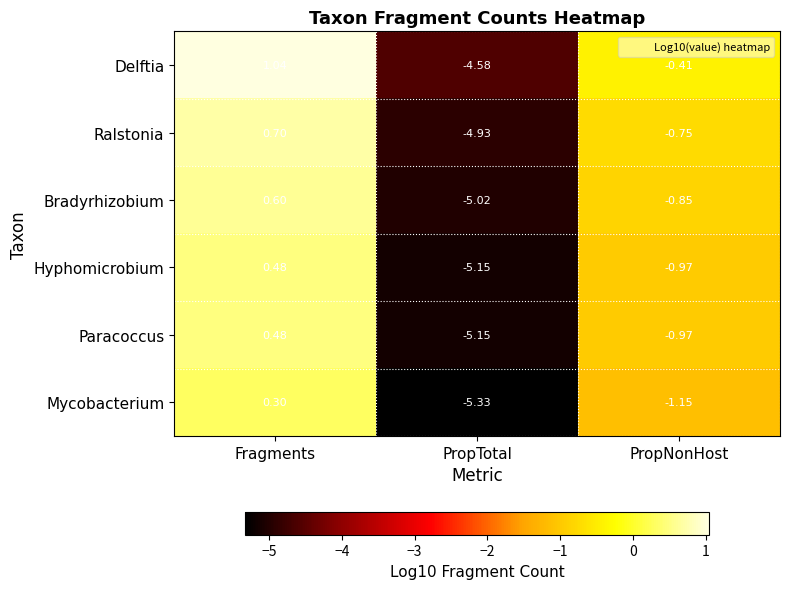

At which category is the sum across all series the highest?

Fragments